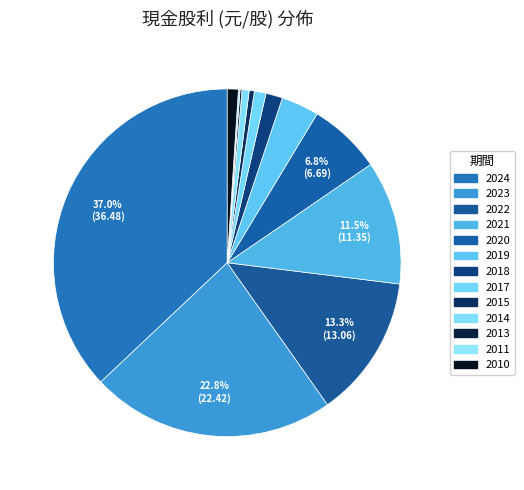

Is there any slice that represents more than half of the pie?

No